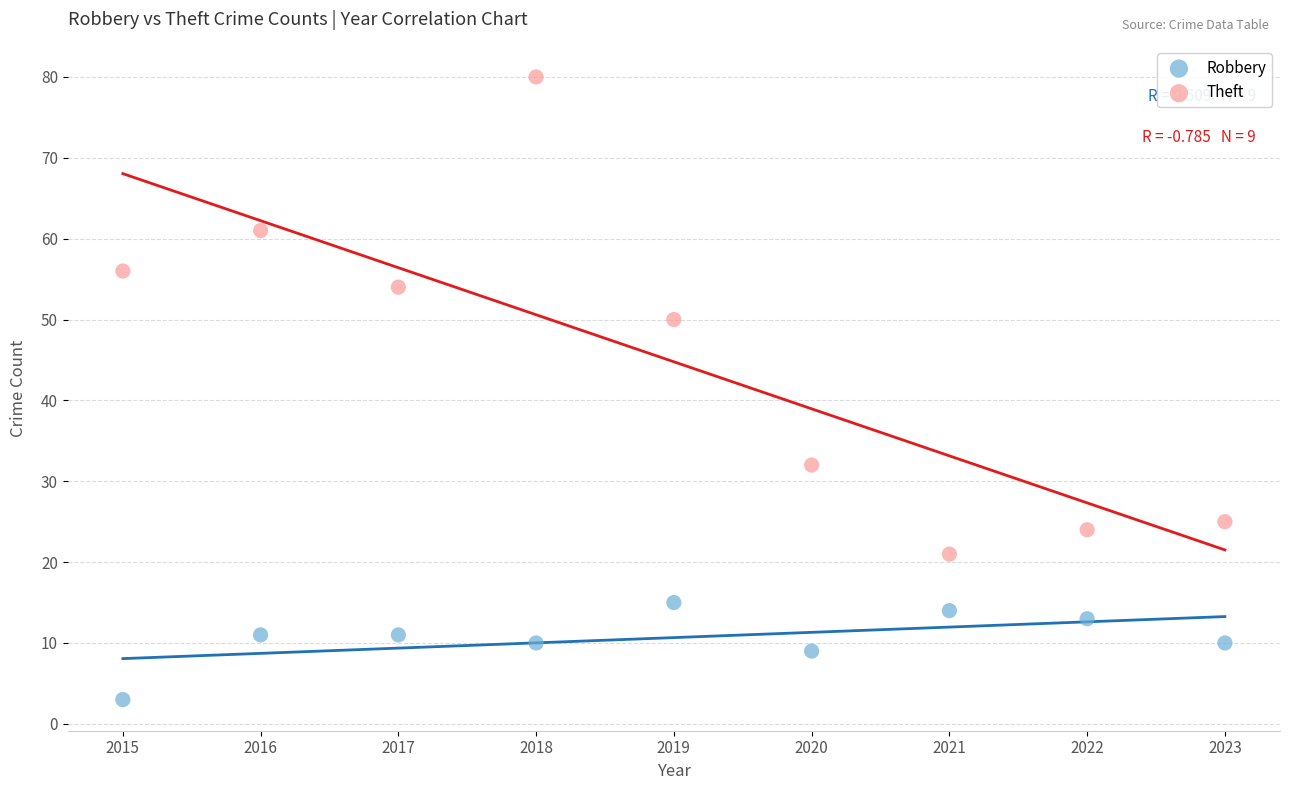

Across all data points, what is the range of Y values (max minus min)?

77